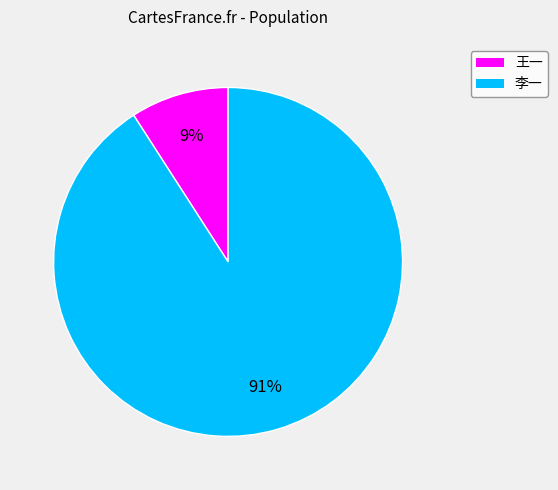

Is it true that 王一 is 9% of the pie?

True